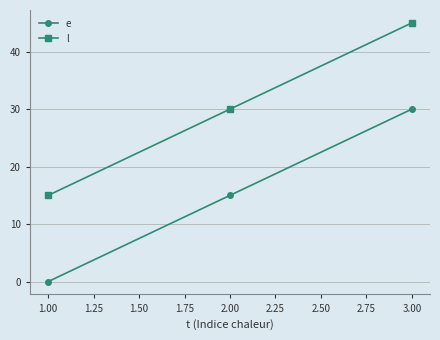

The value of e at 1.00 is 0. True or false?

True